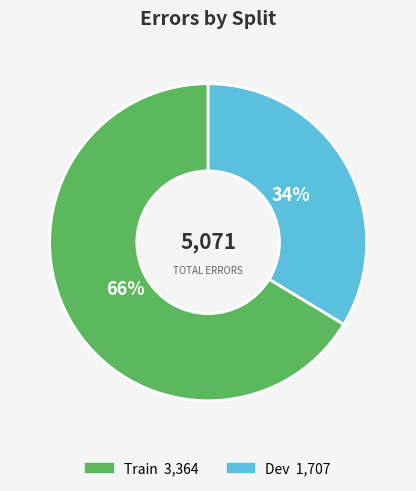

Is it true that Train is 66% of the pie?

True